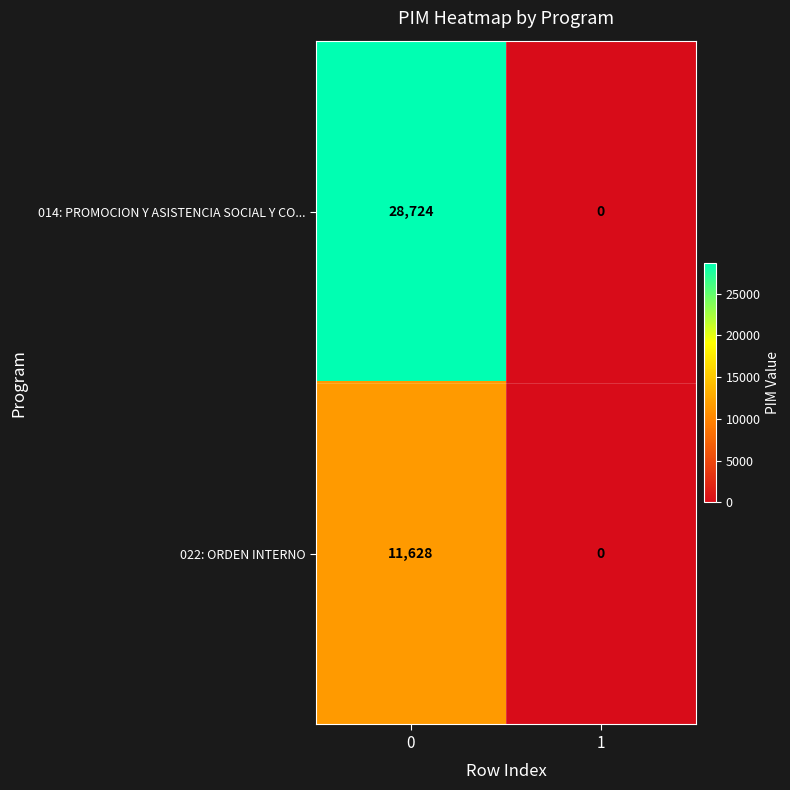

At how many categories does at least one series exceed 19414?

1